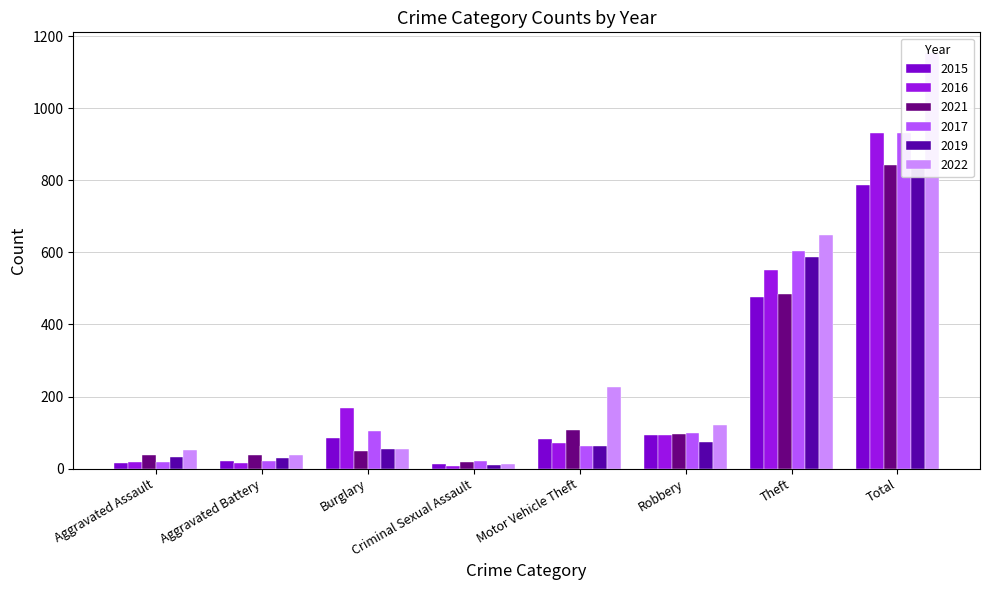

Which category has the lowest value across all series?

Criminal Sexual Assault